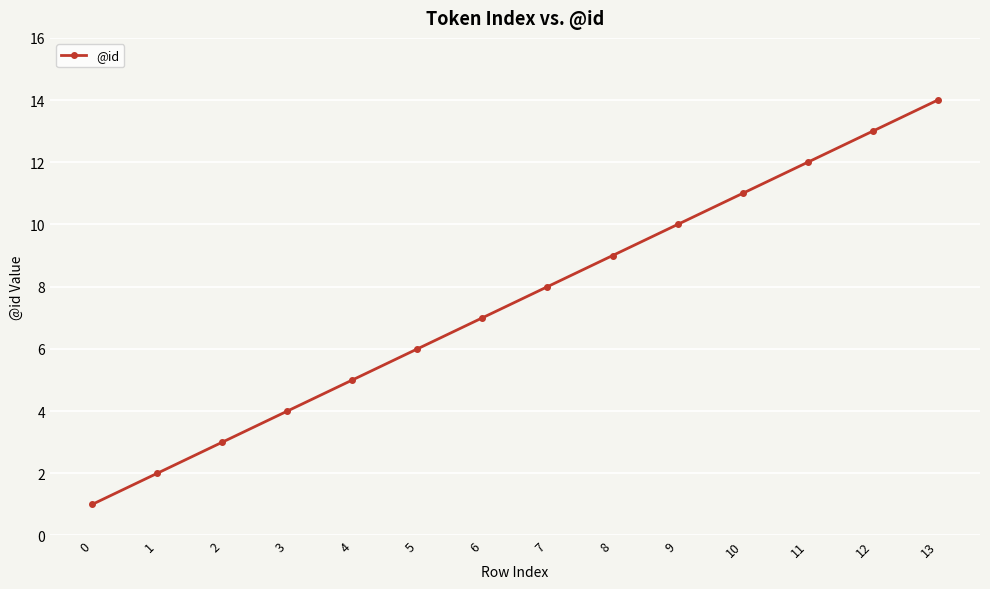

What is the minimum value shown in the chart?

1